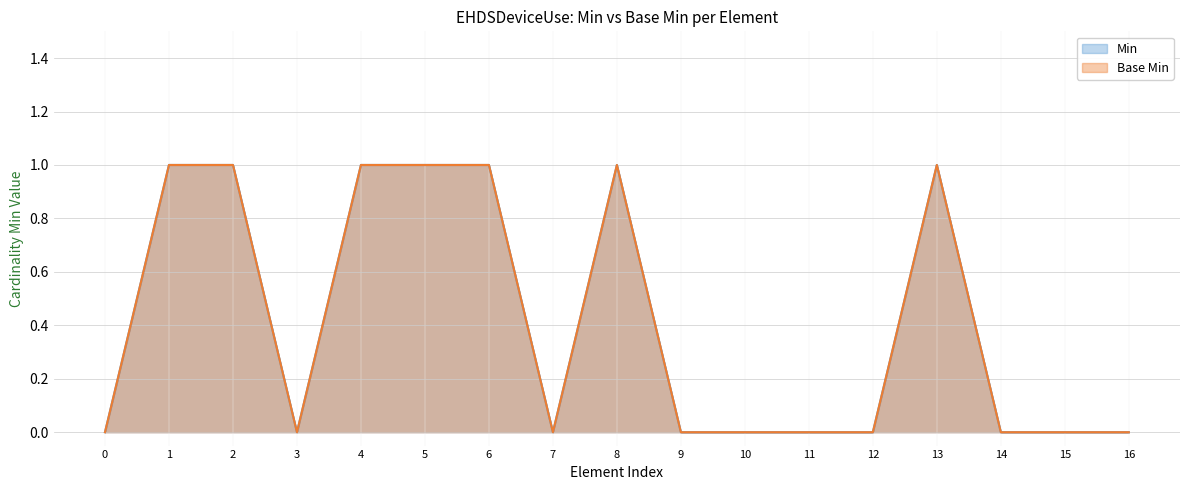

True or false: Min has a value of 0 at 9.

True